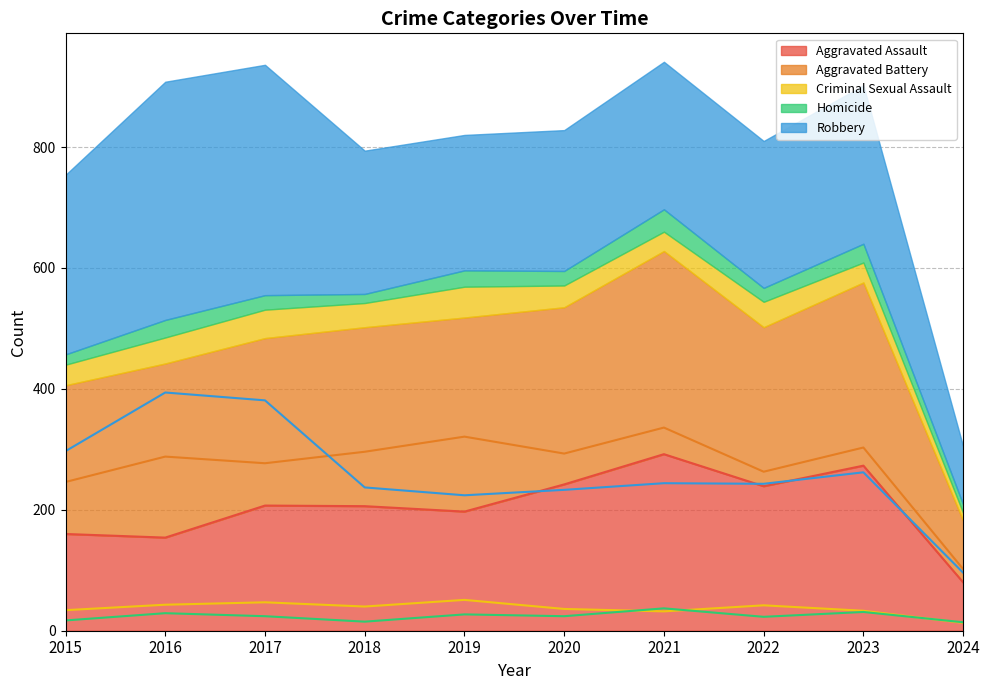

Is the value of Criminal Sexual Assault at 2019 greater than the value of Robbery at 2023?

No